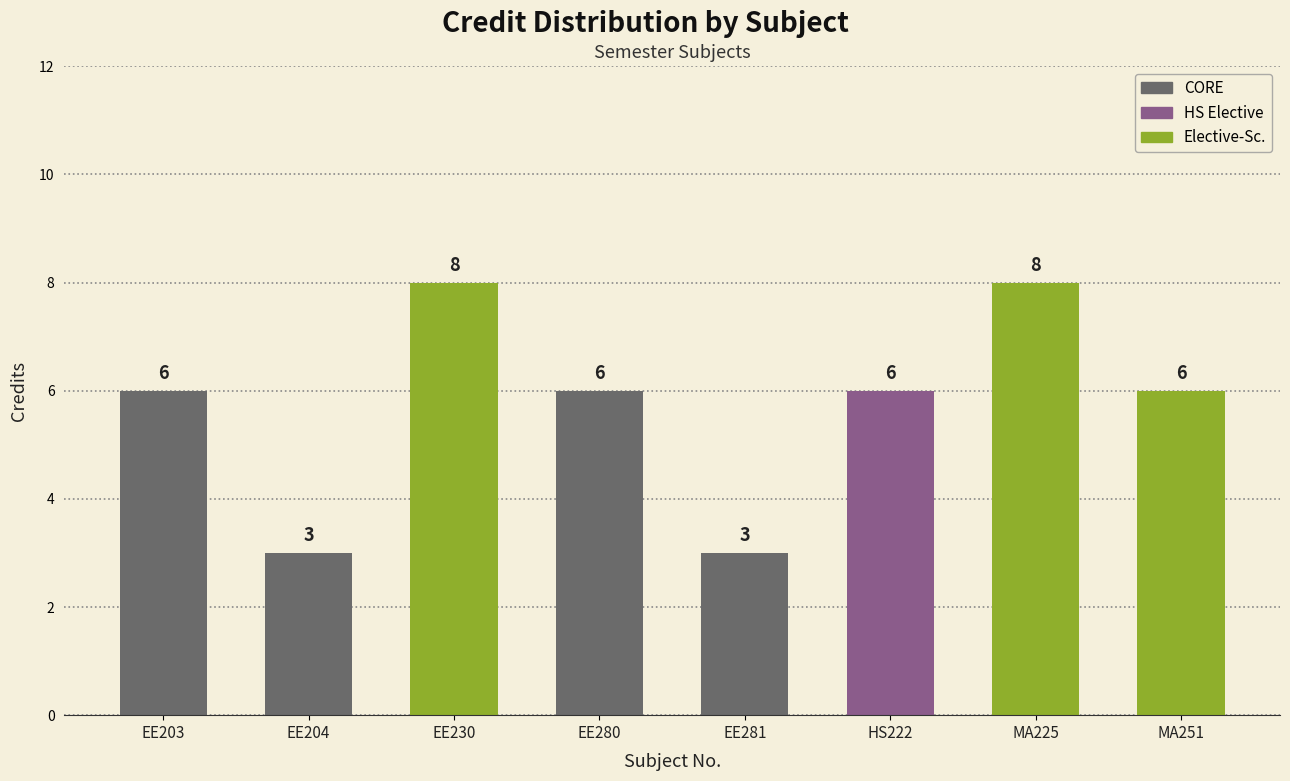

Reading left to right, transcribe all the data shown in this chart.

EE203=6	EE204=3	EE230=8	EE280=6	EE281=3	HS222=6	MA225=8	MA251=6